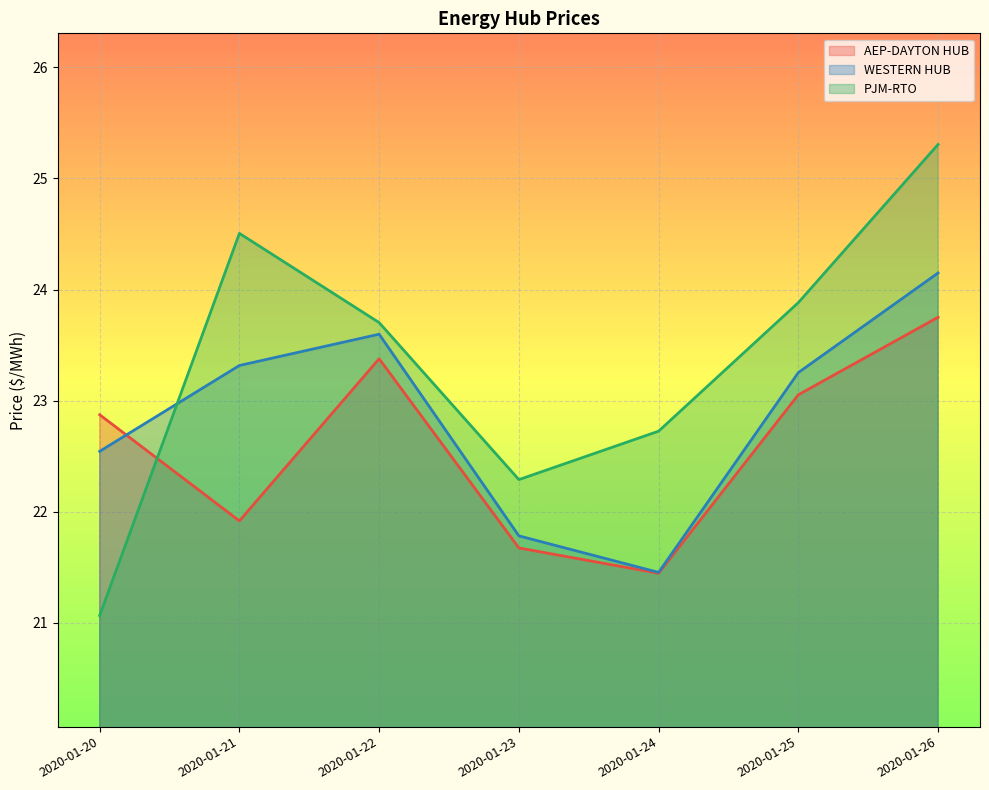

Reading left to right, extract all data points from this chart.

AEP-DAYTON HUB: 22.9	21.9	23.4	21.7	21.4	23.1	23.8
WESTERN HUB: 22.5	23.3	23.6	21.8	21.5	23.3	24.1
PJM-RTO: 21.1	24.5	23.7	22.3	22.7	23.9	25.3